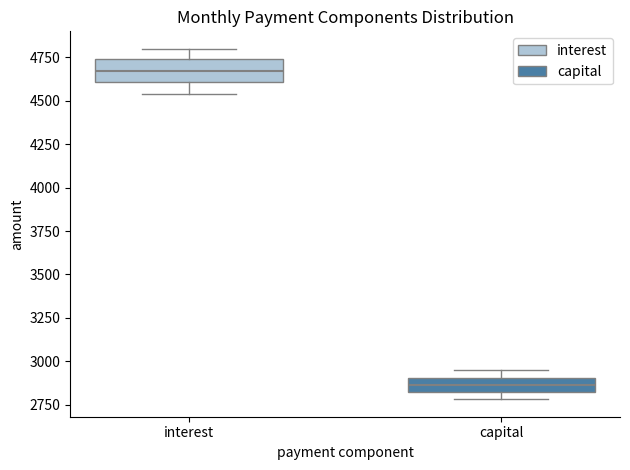

Reading left to right, read every box against the y-axis: the position of its median line, the range the box covers, and the ends of its whiskers. The values are not printed on the chart, so give them approximately, as read against the axis.

interest: median 4650, box 4600 to 4750, whiskers 4550 to 4800
capital: median 2850, box 2800 to 2900, whiskers 2800 (just below the box's lower edge) to 2950